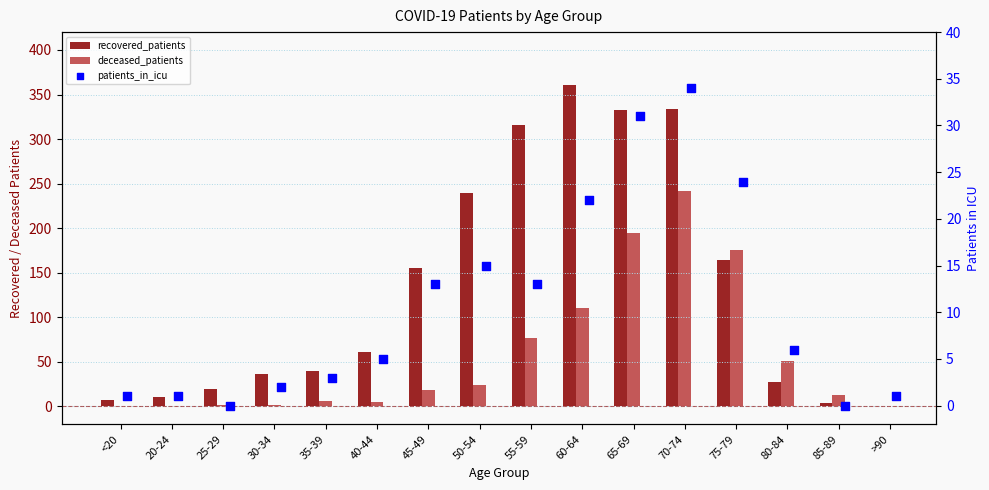

Which series reaches the maximum Y coordinate?

recovered_patients